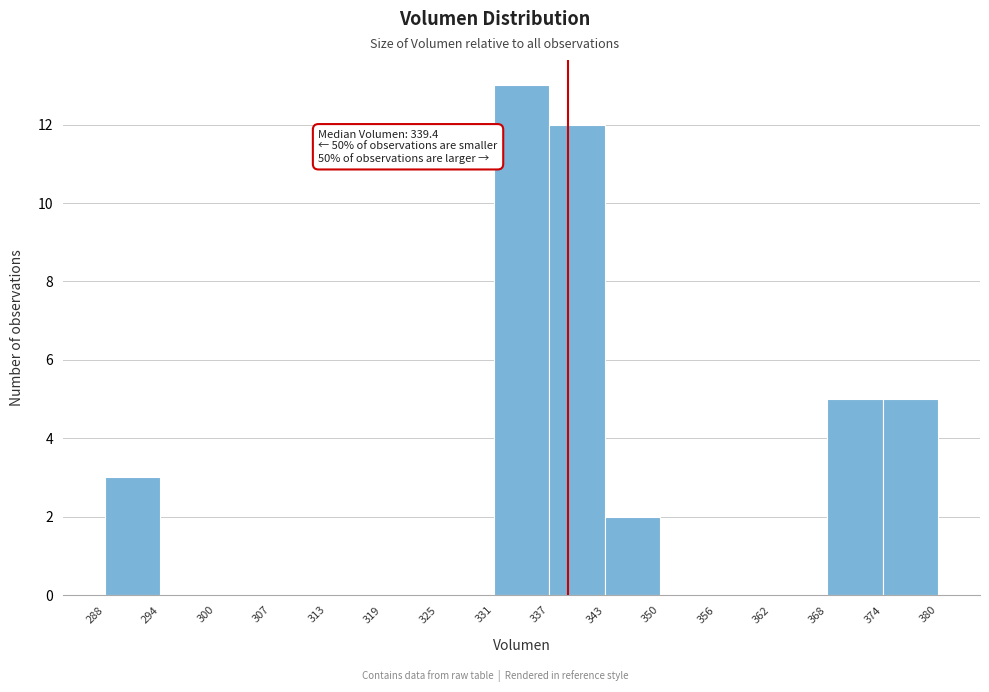

Over which range of the x-axis is the bar tallest?

331 to 337